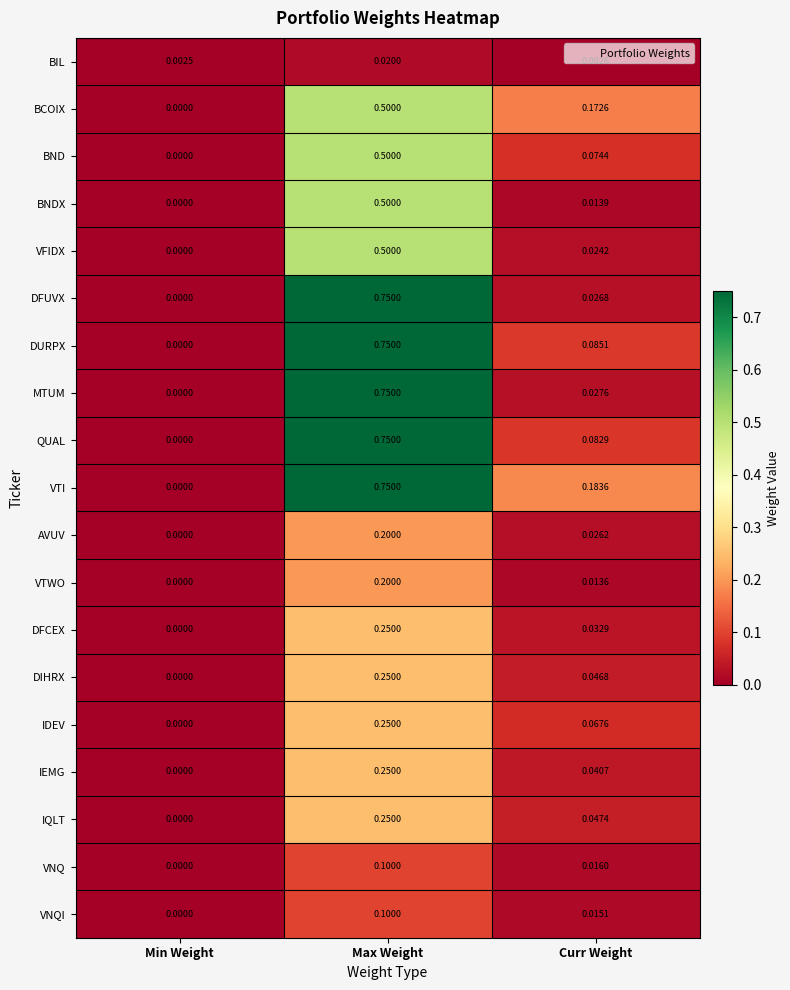

What is the spread (max minus min) of values at Max Weight?

0.7